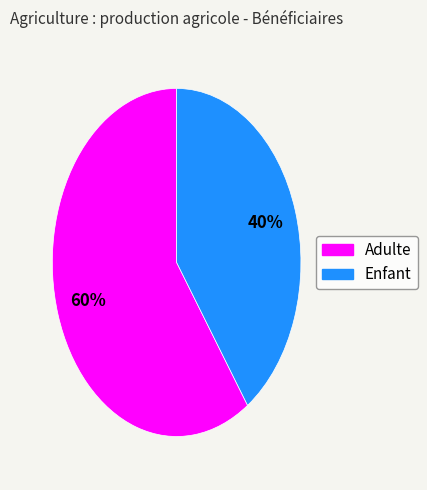

To the nearest percent, what is the combined percentage of Adulte and Enfant?

100%